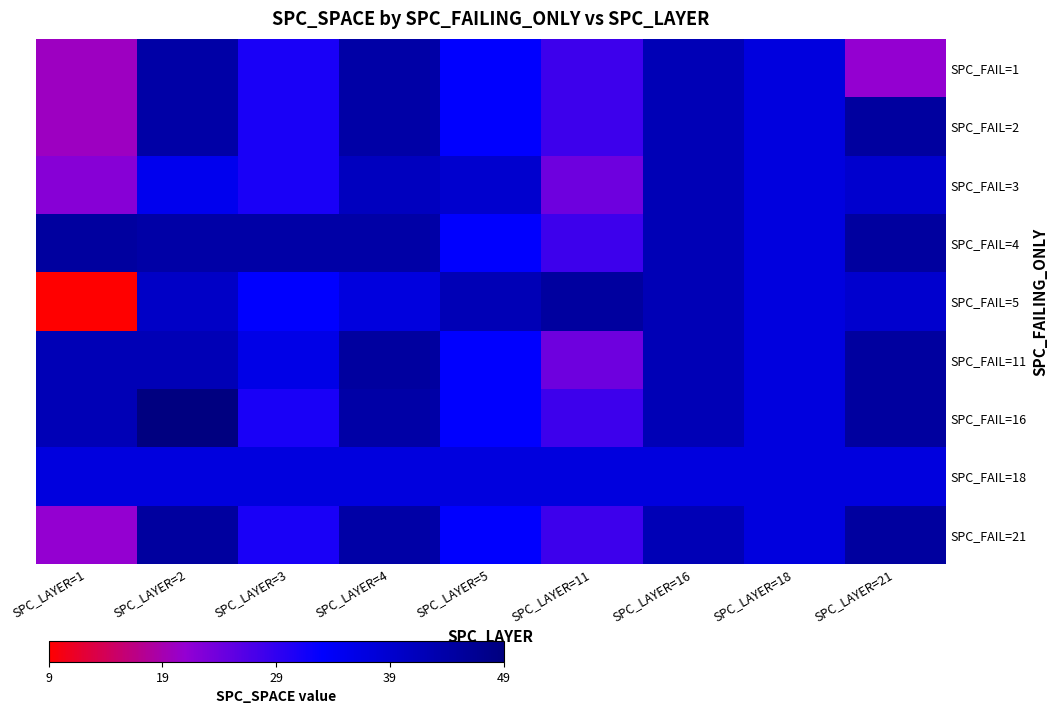

Between SPC_LAYER=21 and SPC_LAYER=4, which is larger?

SPC_LAYER=4